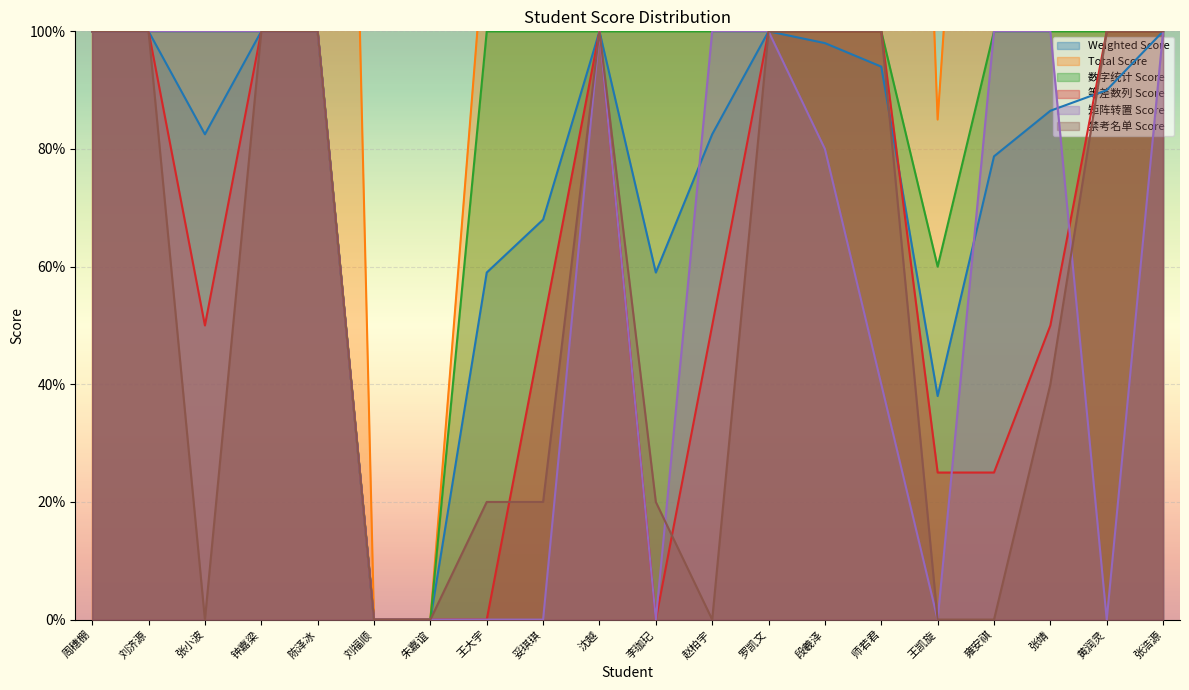

What is the sum of the 禁考名单 Score values at 张小波 and 周穗棚?

100.0